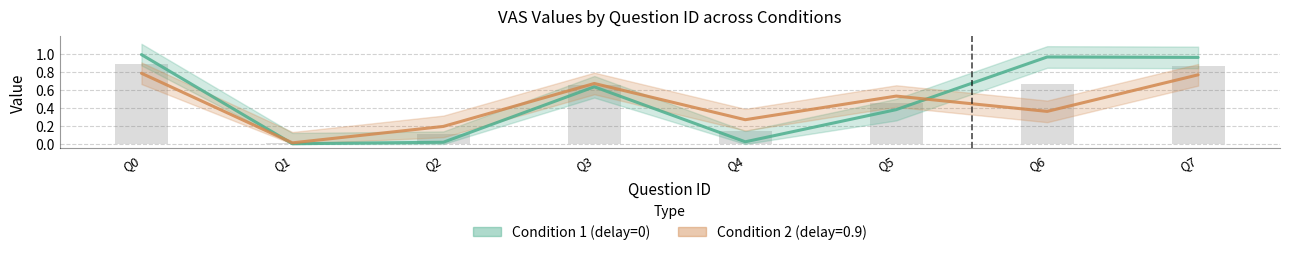

Is it true that the value at Q2 is 0.0?

True